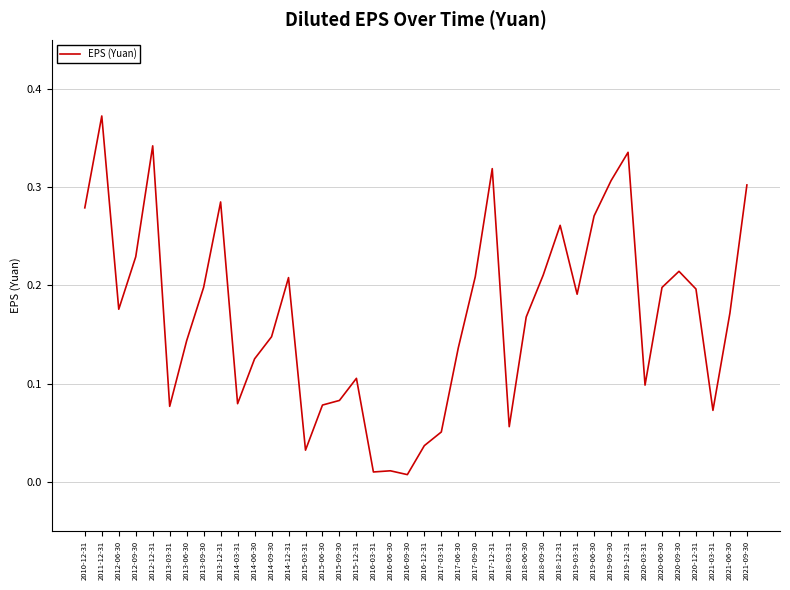

What position from the left is 2012-06-30?

3